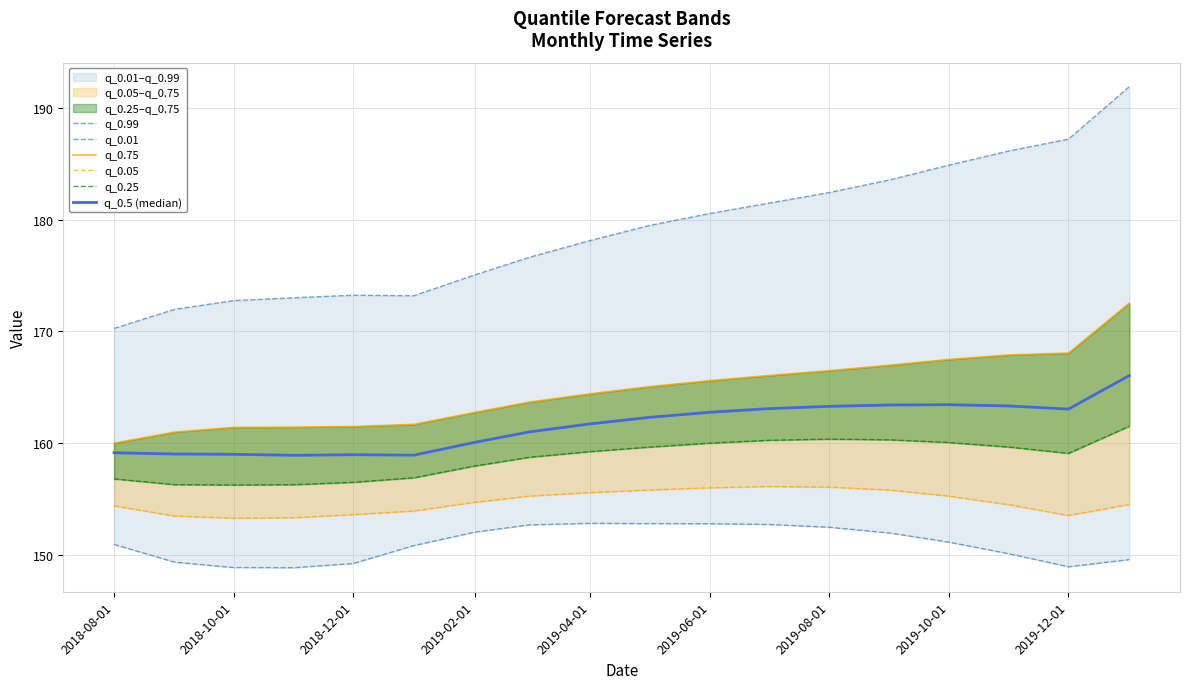

How many values in the q_0.01 series exceed 151?

9